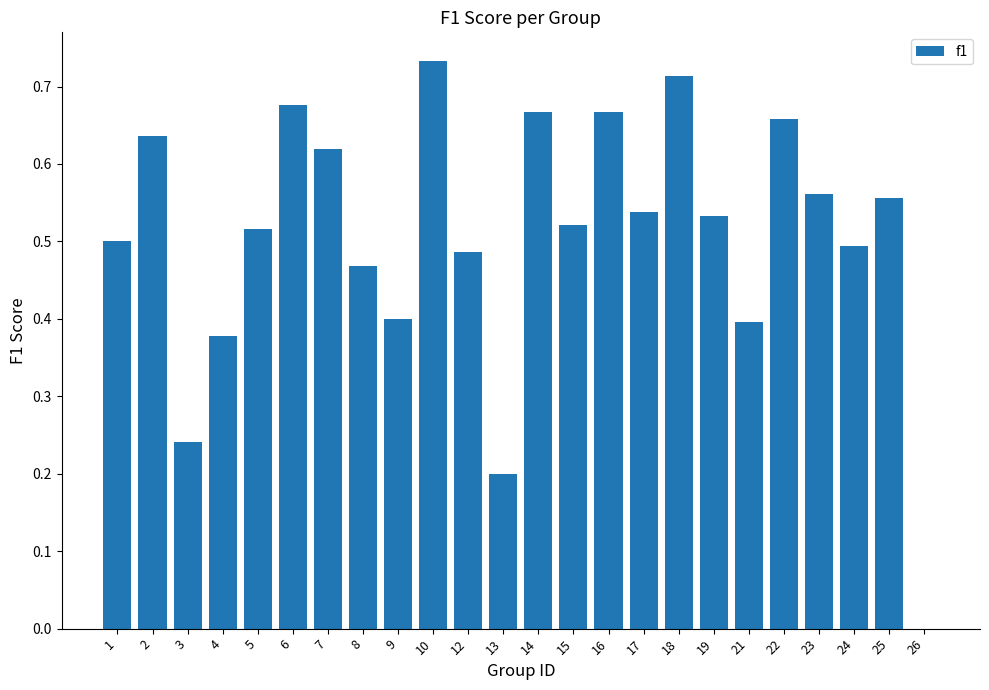

Which has a higher value, 13 or 17?

17